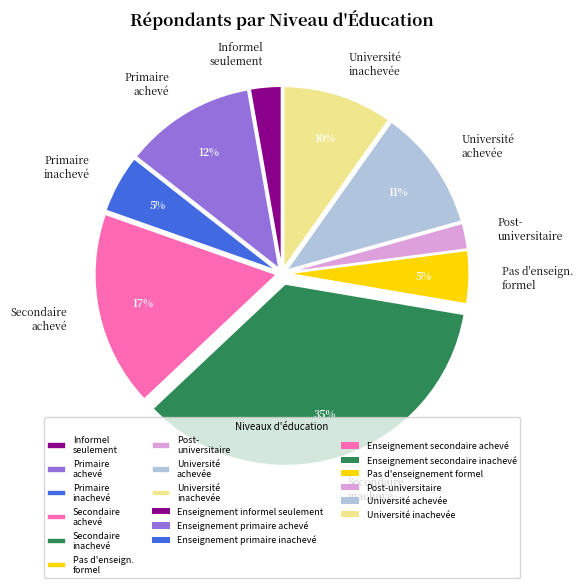

Between Secondaire inachevé and Secondaire achevé, which is larger?

Secondaire inachevé